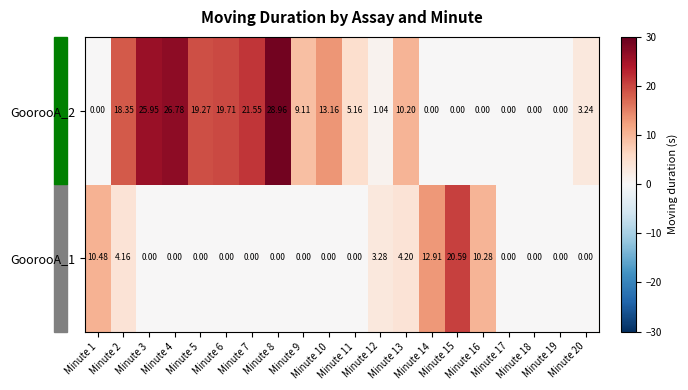

Rank the series at Minute 17 from highest to lowest value.

GoorooA_1, GoorooA_2